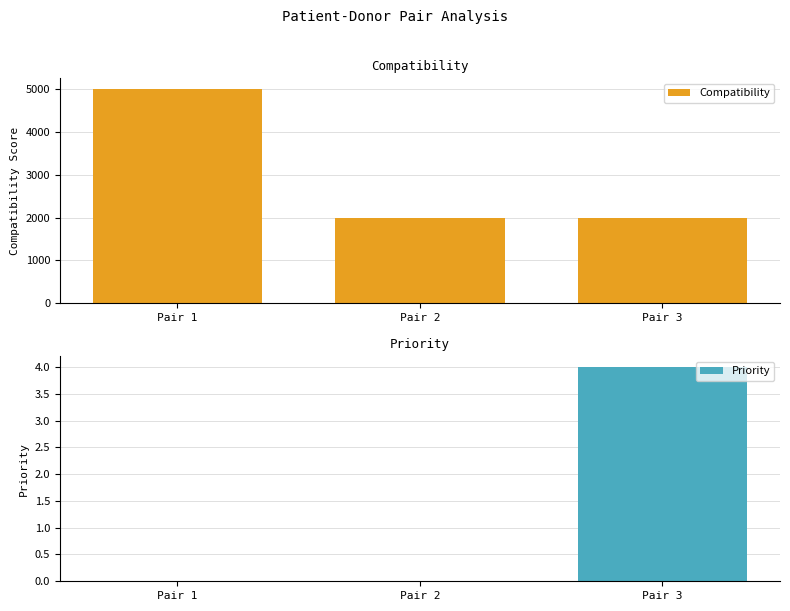

True or false: Priority has a value of 4 at Pair 3.

True